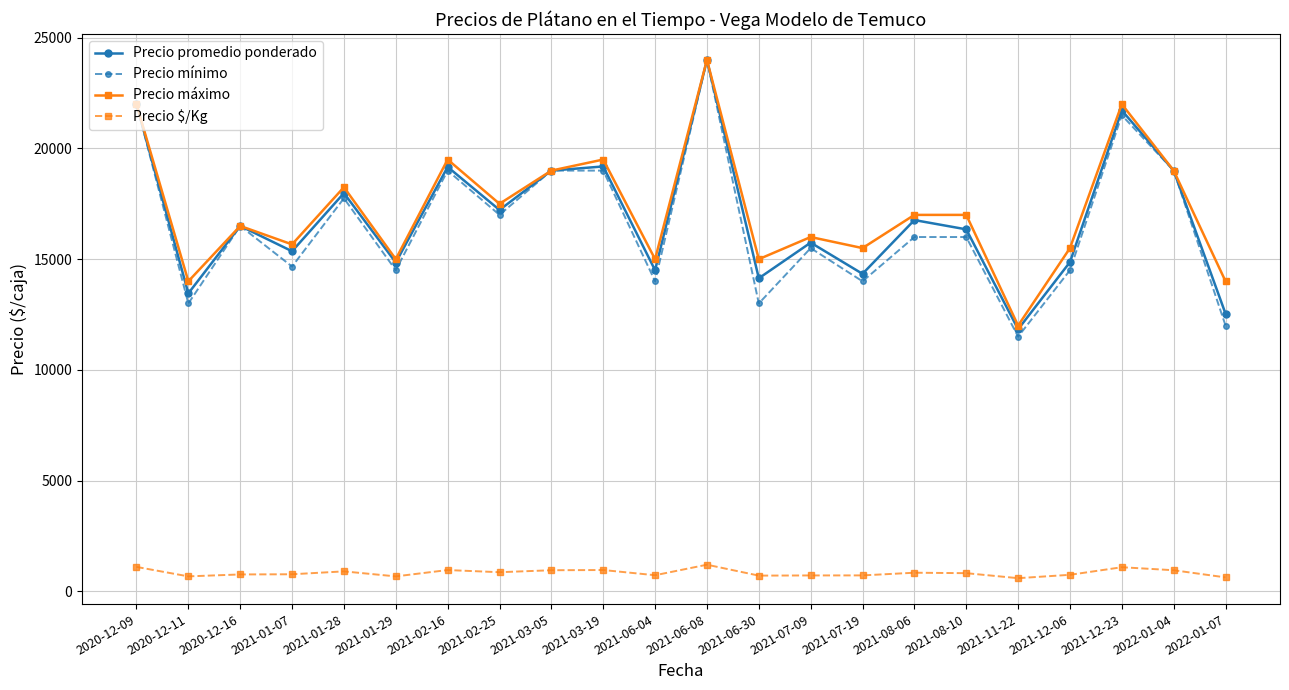

What is the spread (max minus min) of values at 2021-07-09?

15285.0